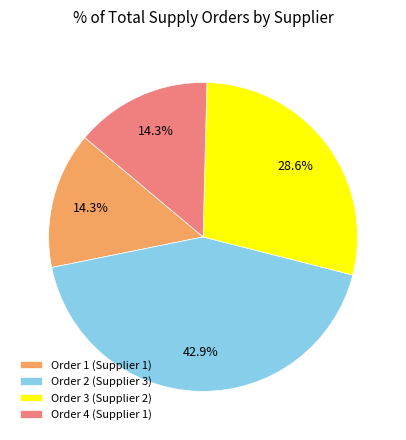

Does Order 4 (Supplier 1) represent more than half of the total?

No